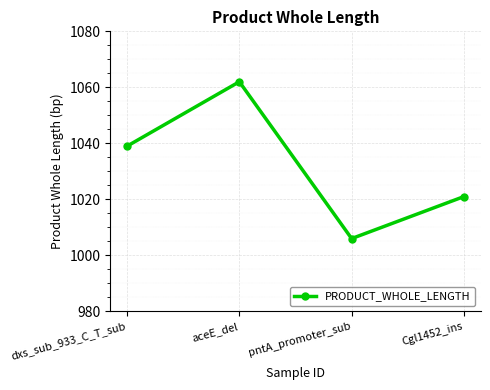

What is the change in value from dxs_sub_933_C_T_sub to pntA_promoter_sub?

-33